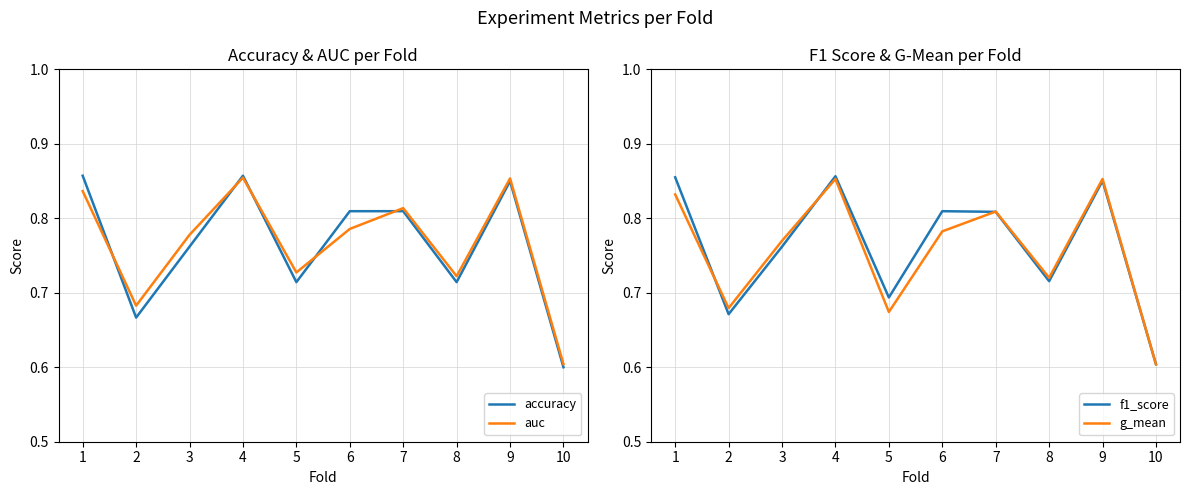

True or false: g_mean and auc cross at least once.

False